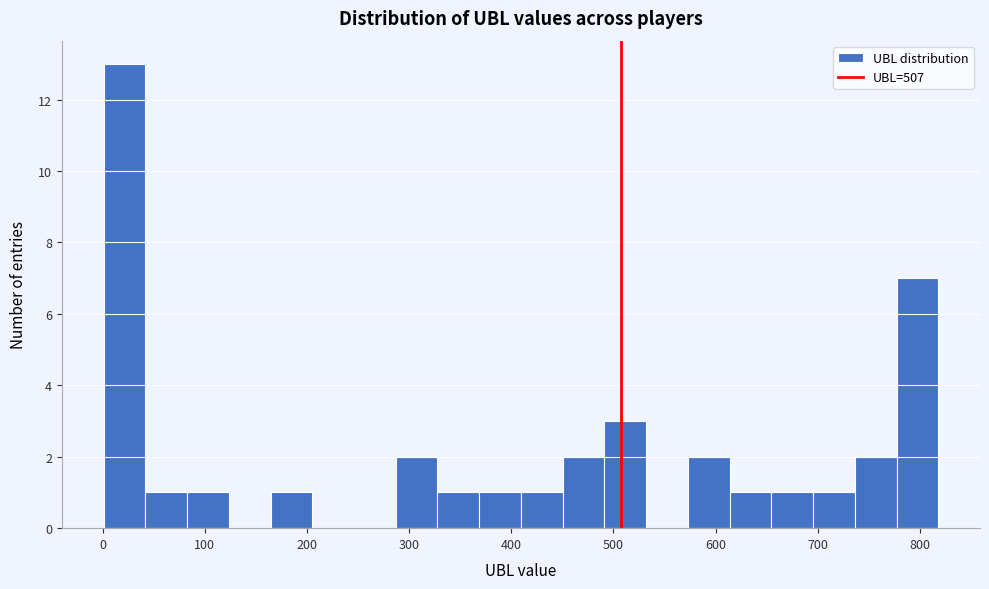

Which range on the x-axis has the tallest bar?

0 to 40